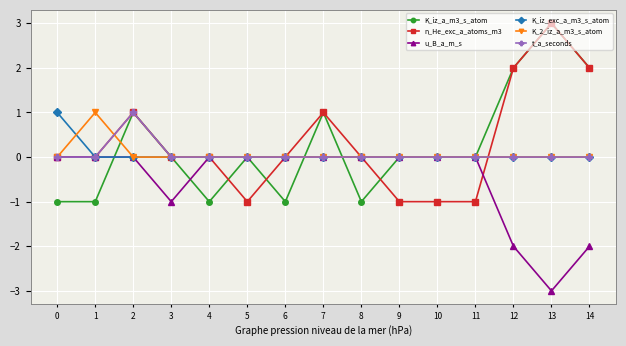

The K_iz_exc_a_m3_s_atom series shows 0 at 4. True or false?

True